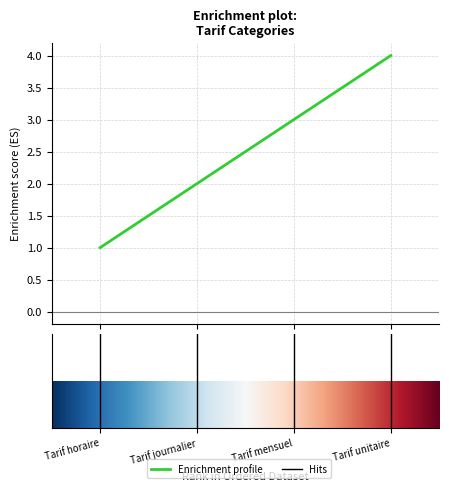

True or false: the data has more than 1 interior local peaks.

False